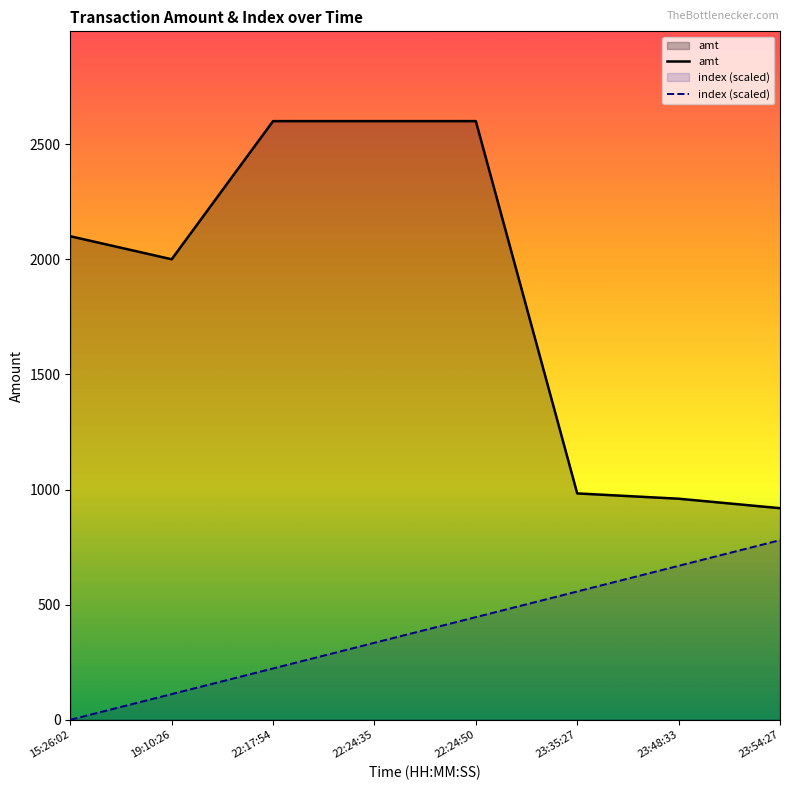

List the series in order of their overall mean, lowest first.

index (scaled), amt